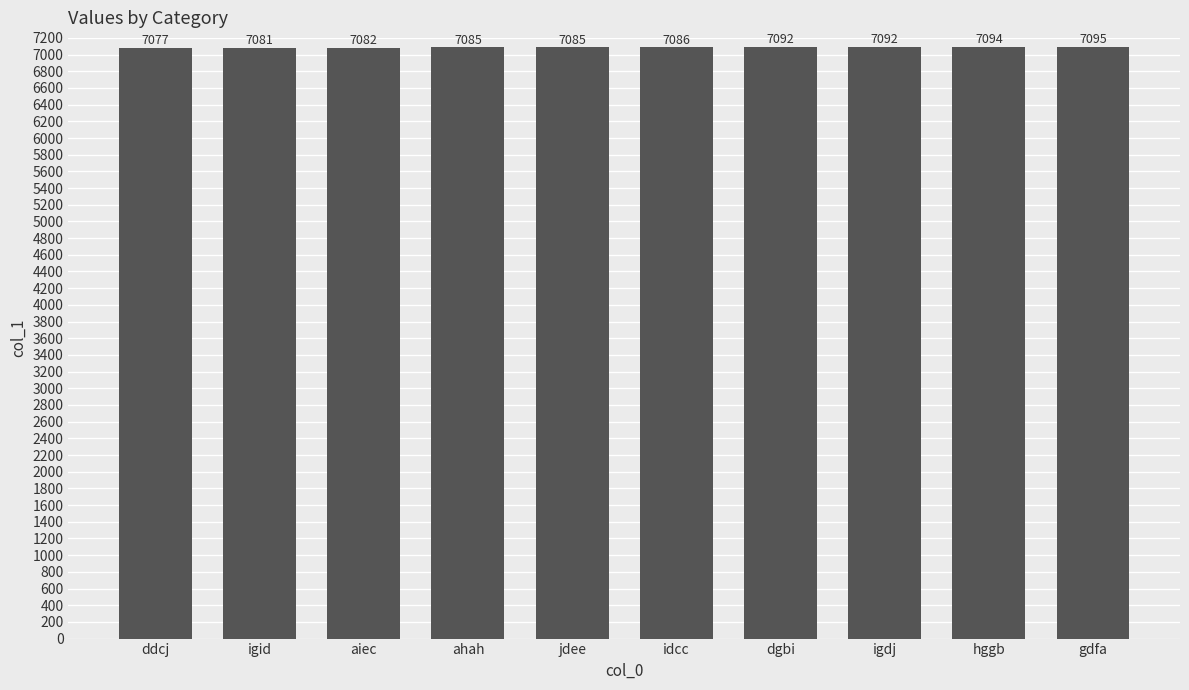

What is the change in value from idcc to hggb?

+8